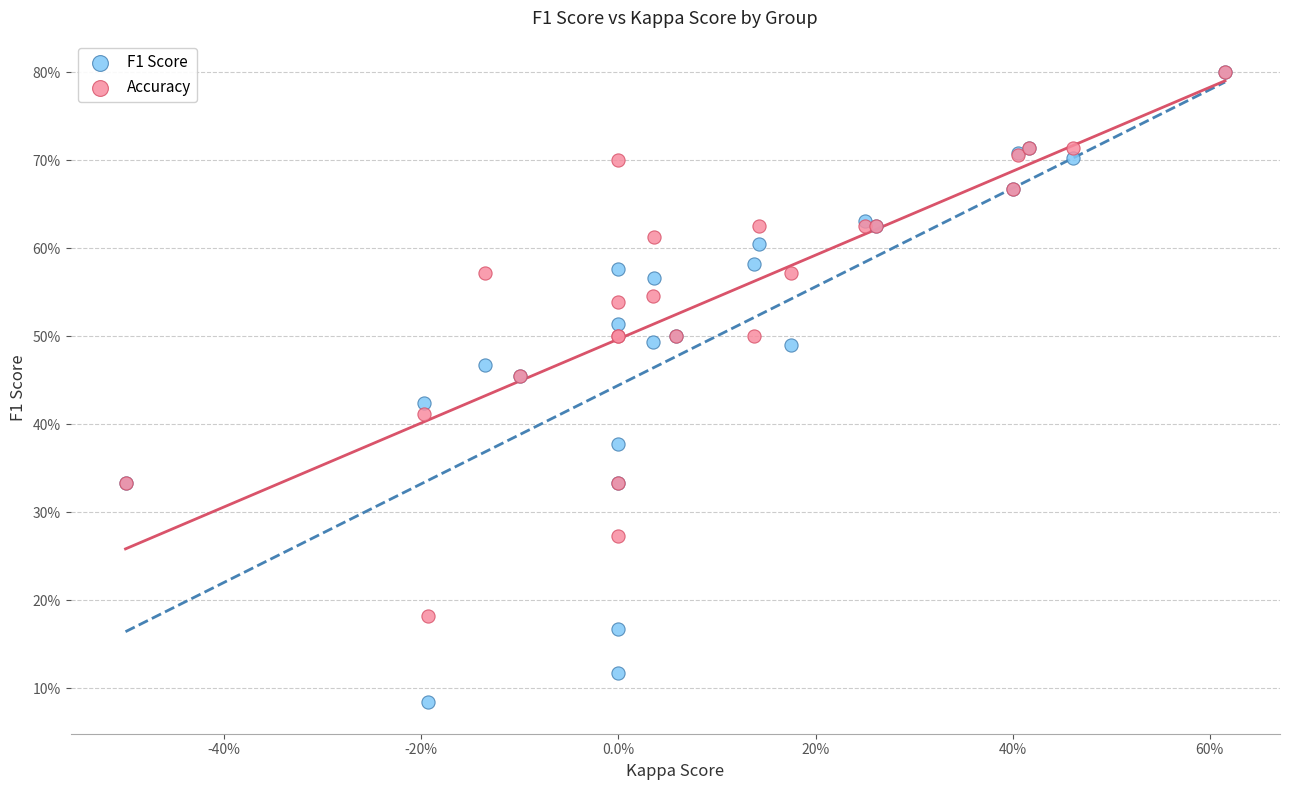

What are all the series names shown in the legend?

F1 Score, Accuracy